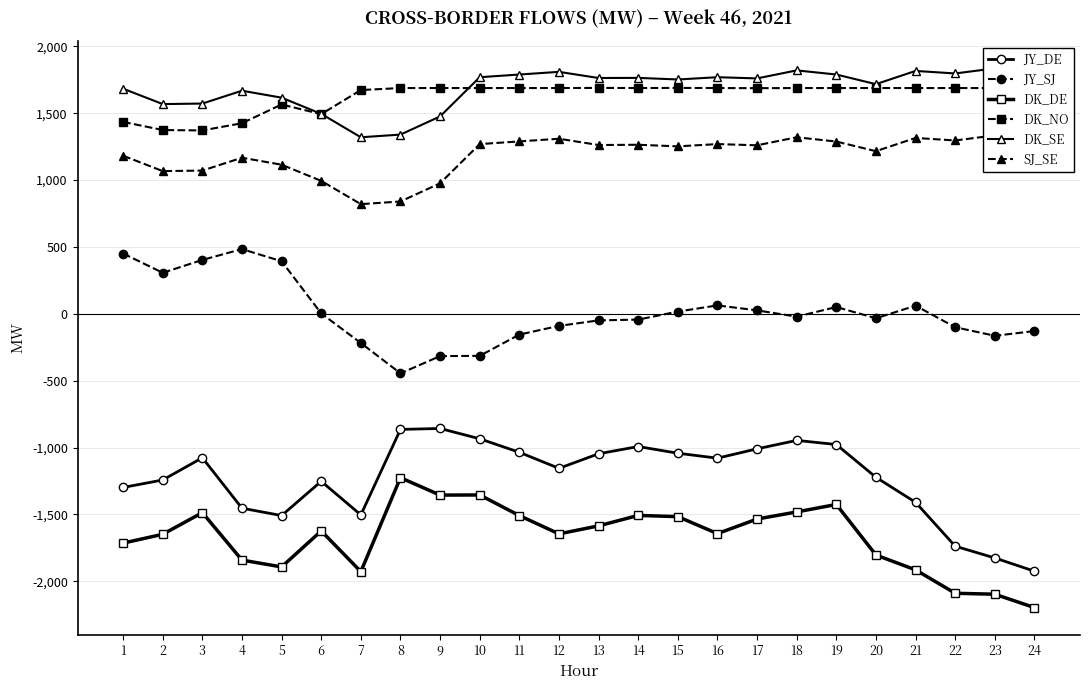

What is the spread (max minus min) of values at 11?

3297